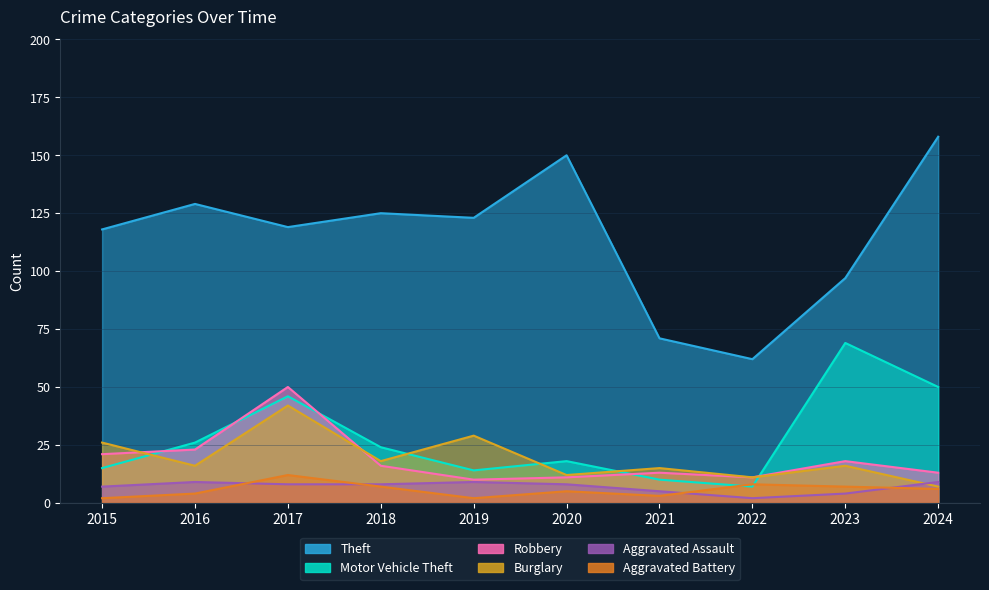

True or false: Theft has more than 1 interior local peaks.

True